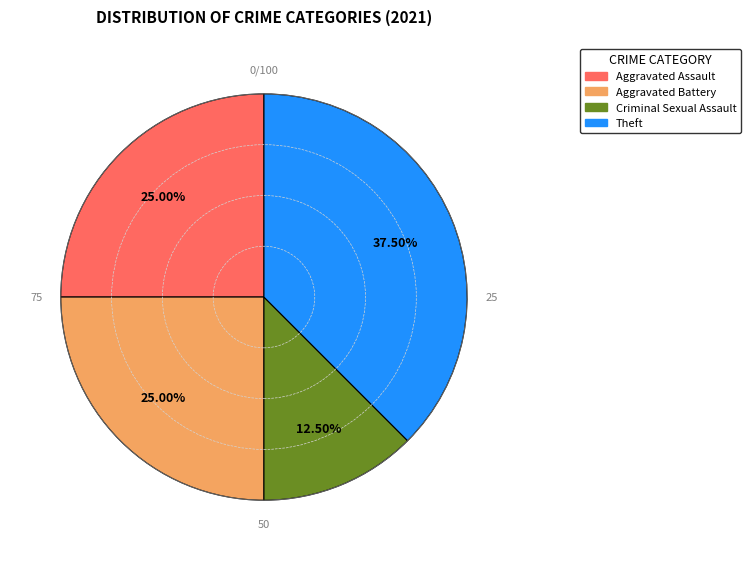

Is there a majority slice in this chart?

No